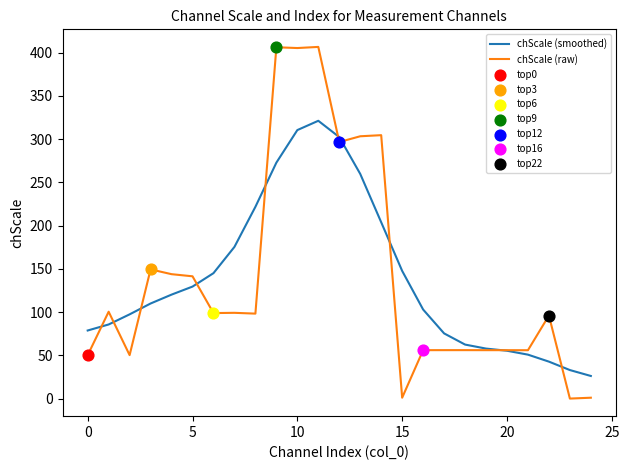

What is the maximum value for chScale (smoothed)?

321.2